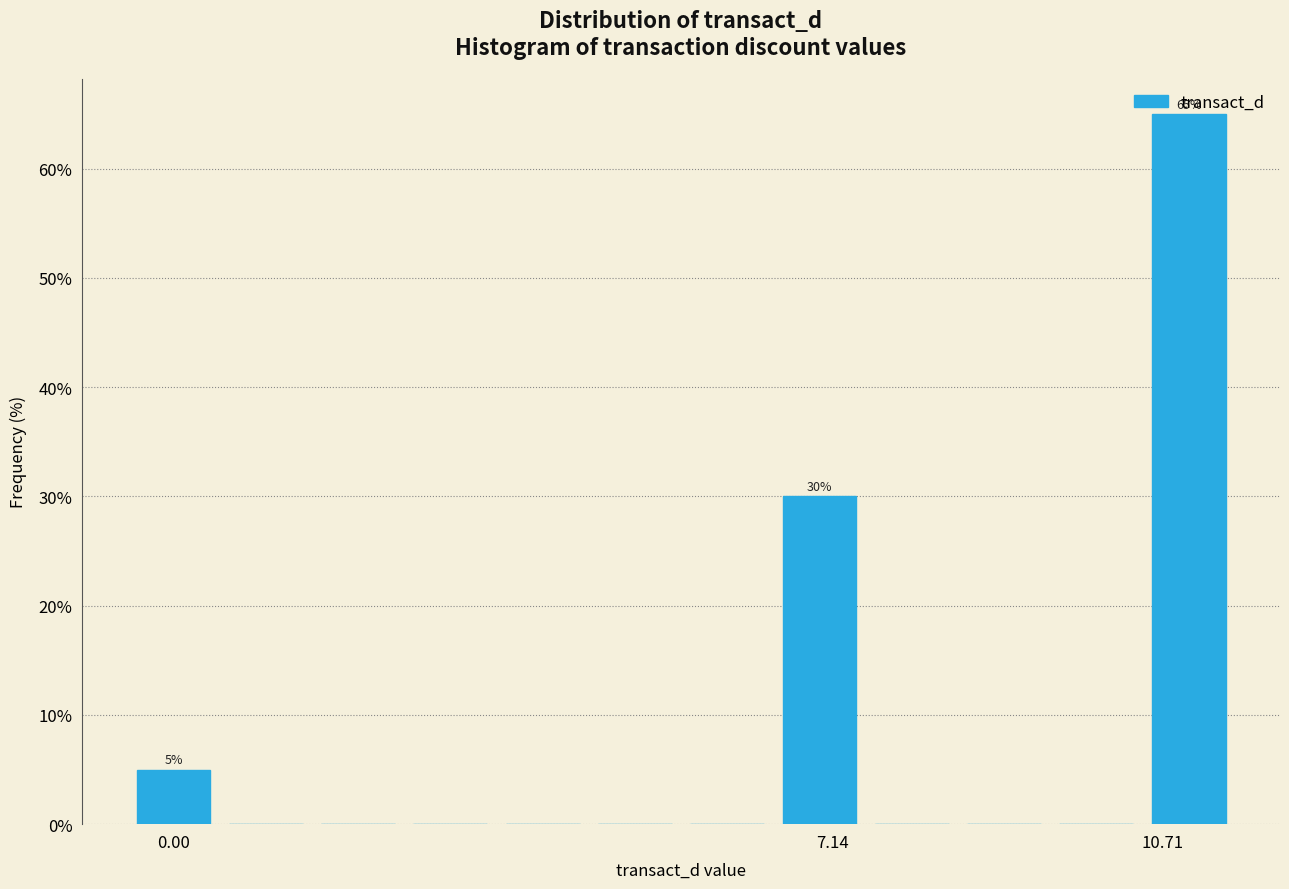

Read against the x-axis, roughly where is the centre of the tallest bar?

11.0